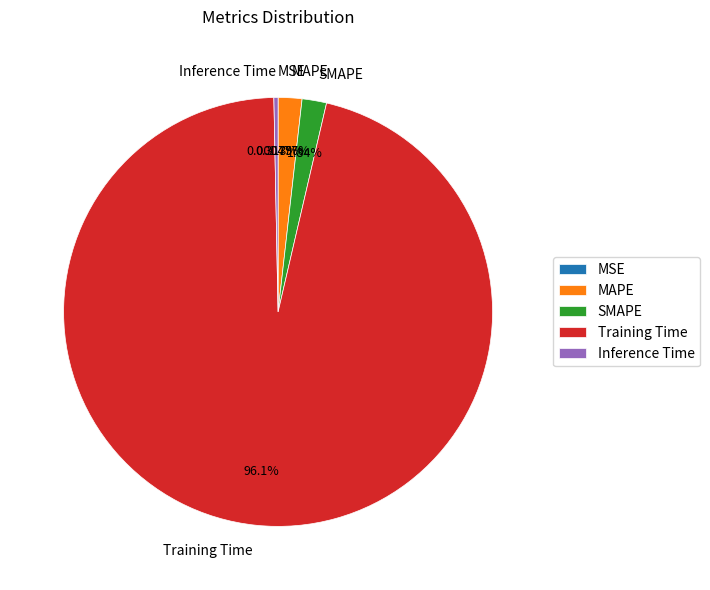

Which slice is the largest?

Training Time